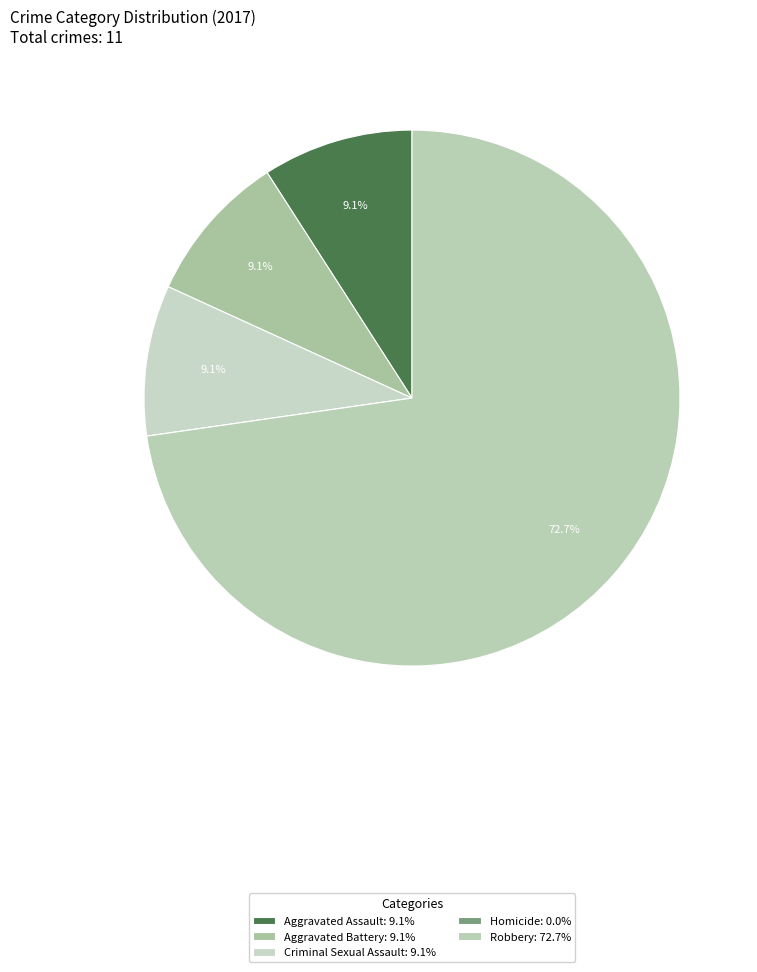

Is it true that Robbery is 73% of the pie?

True